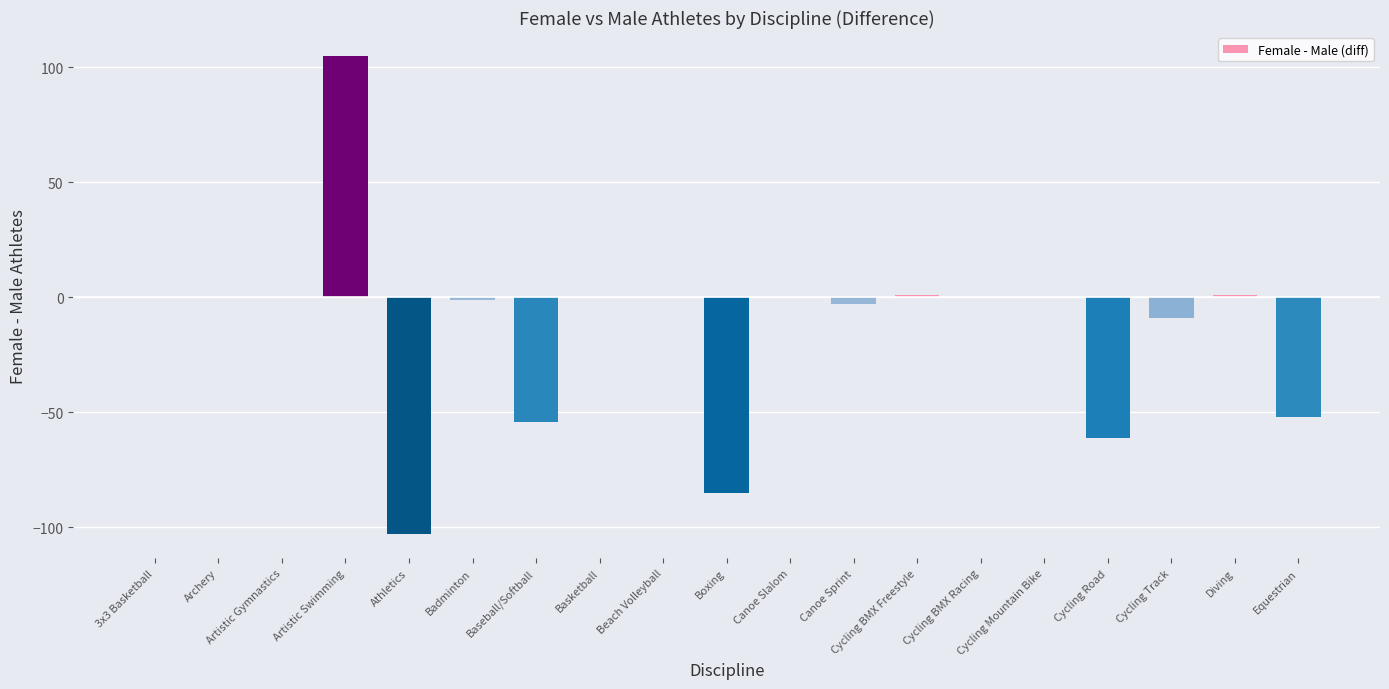

What is the maximum value shown in the chart?

105